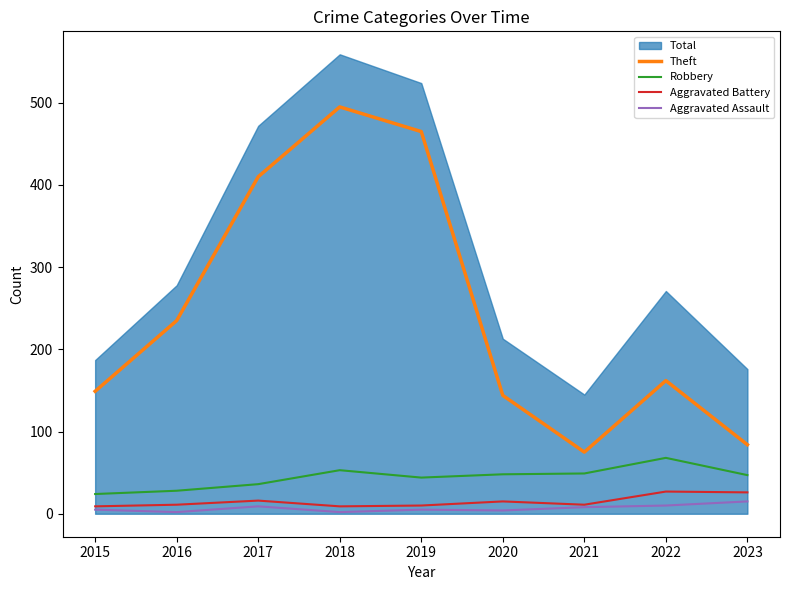

What is the spread (max minus min) of values at 2015?

144